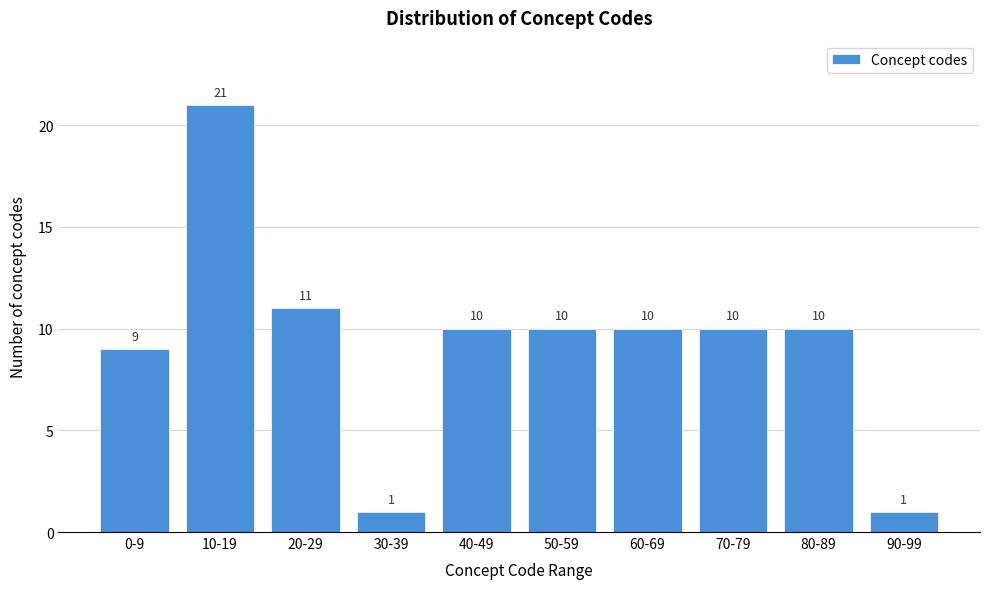

Reading left to right, transcribe all the data shown in this chart.

0-9=9	10-19=21	20-29=11	30-39=1	40-49=10	50-59=10	60-69=10	70-79=10	80-89=10	90-99=1